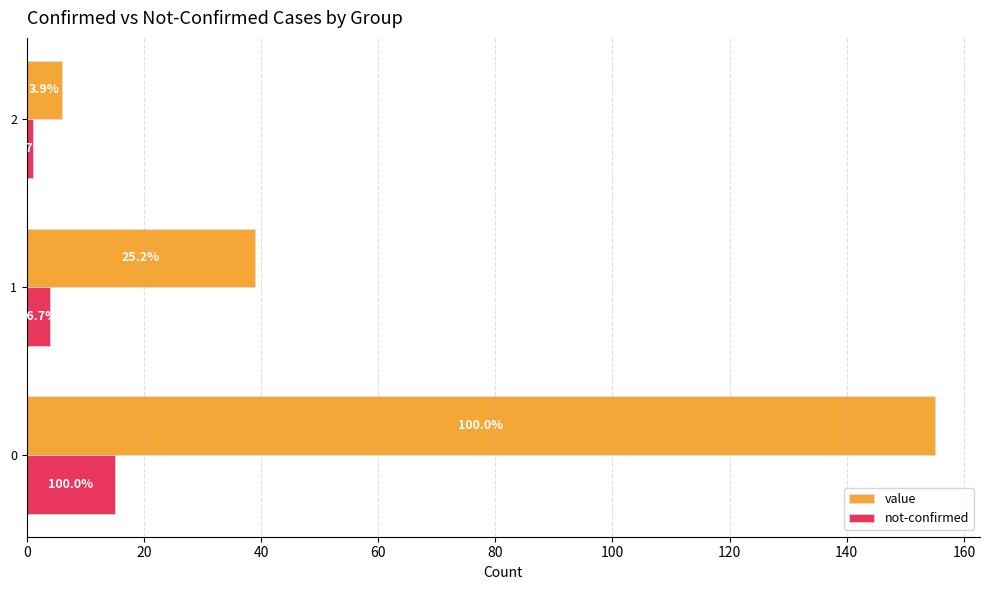

The not-confirmed series shows 15 at 0. True or false?

True